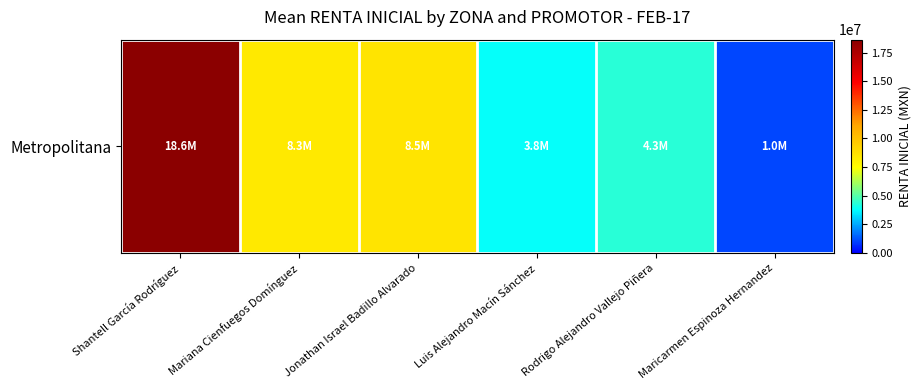

List the labels in order of value, smallest first.

Maricarmen Espinoza Hernandez, Luis Alejandro Macín Sánchez, Rodrigo Alejandro Vallejo Piñera, Mariana Cienfuegos Domínguez, Jonathan Israel Badillo Alvarado, Shantell García Rodríguez